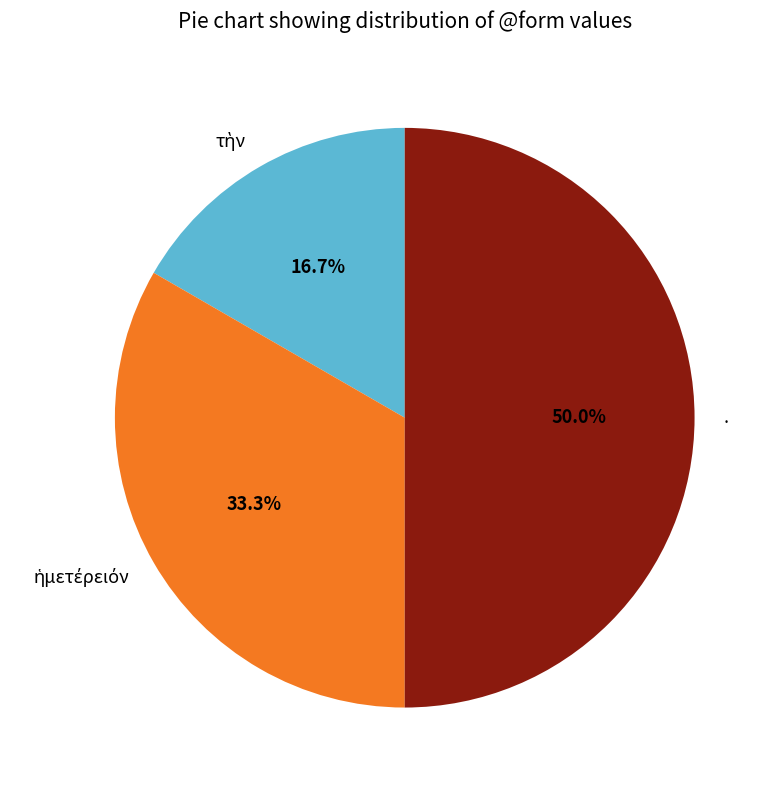

How many slices are in this pie chart?

3